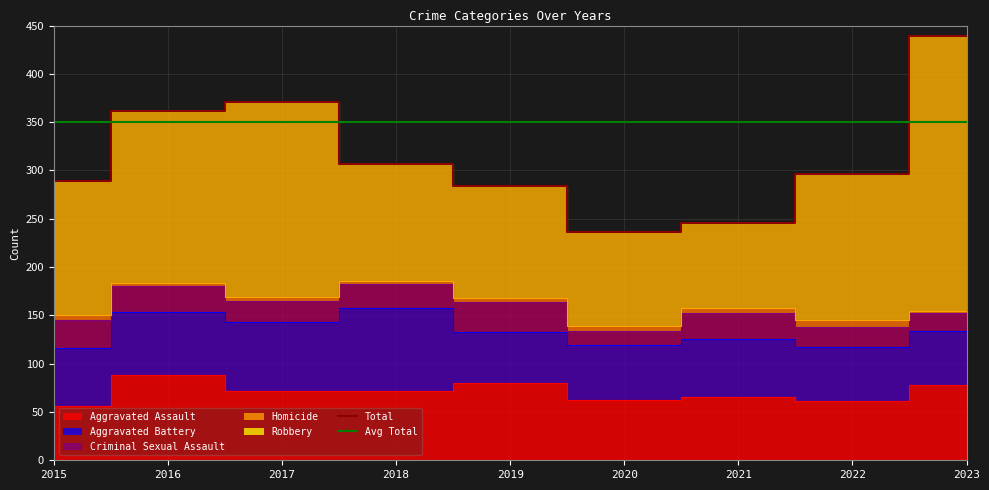

At which category does the chart reach its peak across all series?

2023